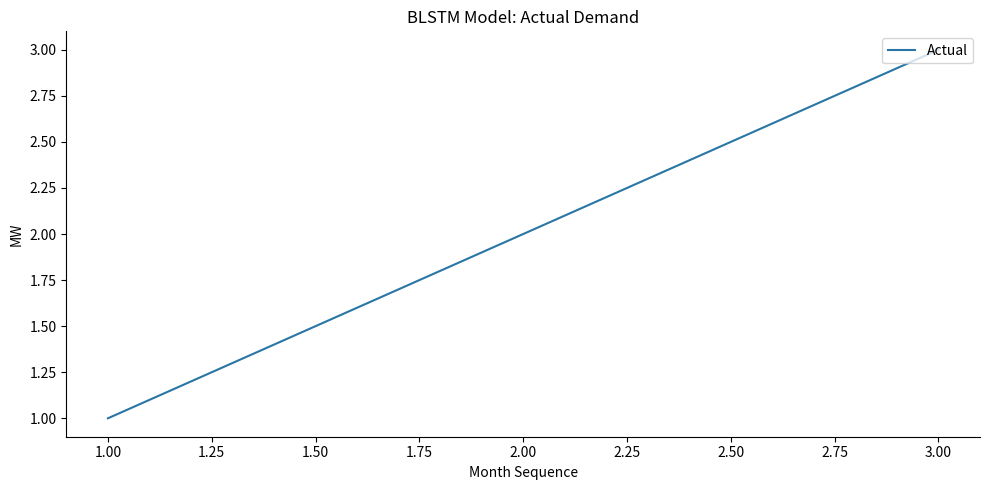

What is the ratio of the value at 2.00 to the value at 3.00?

0.7